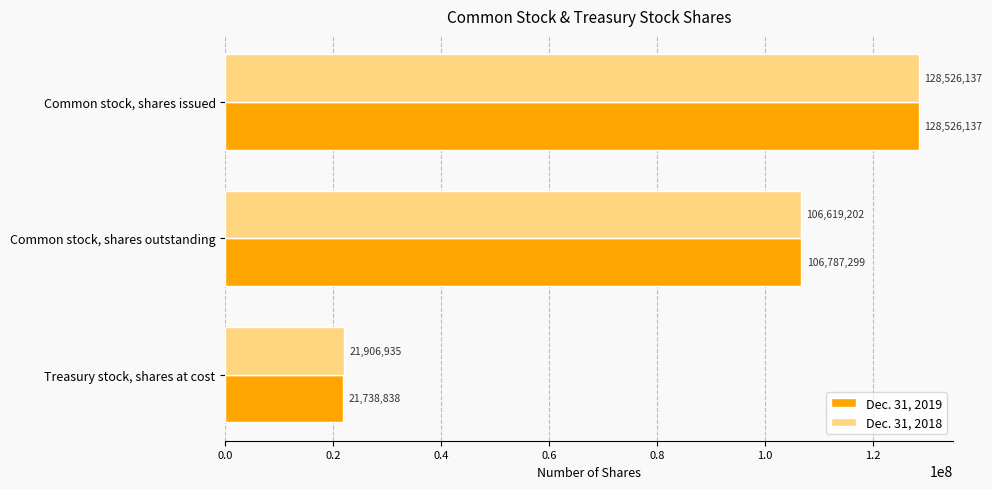

Read the Dec. 31, 2018 value at Common stock, shares issued, to the nearest 10.

128526140